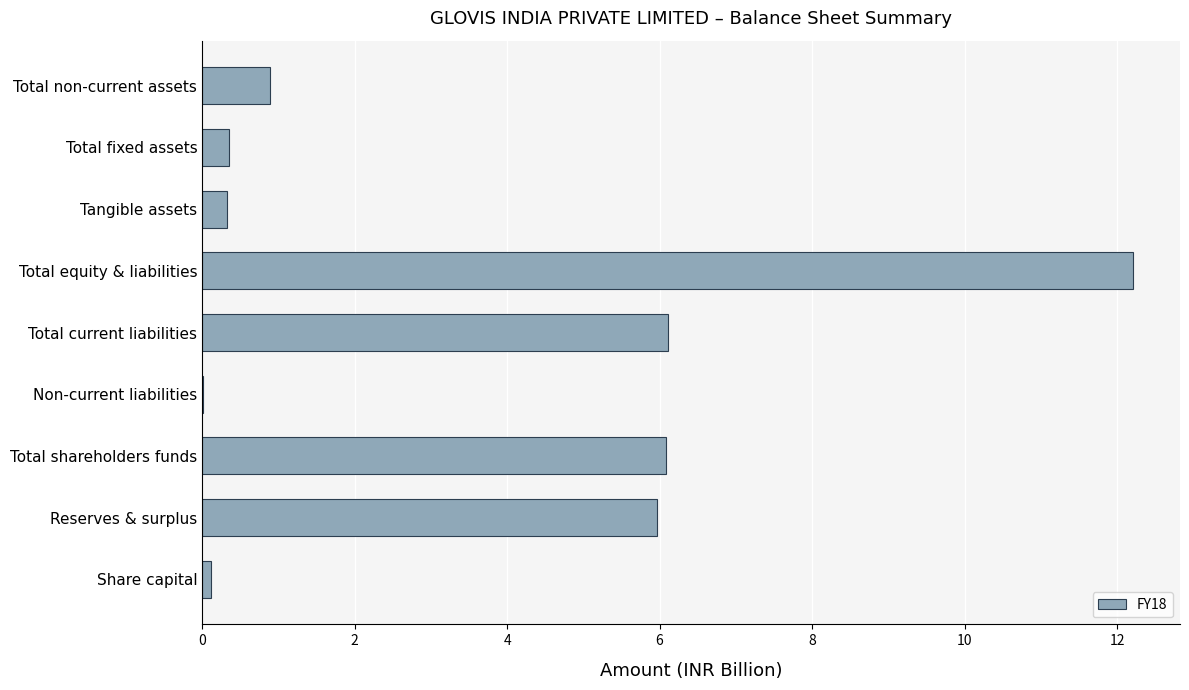

Which label corresponds to the largest value in the chart?

Total equity & liabilities